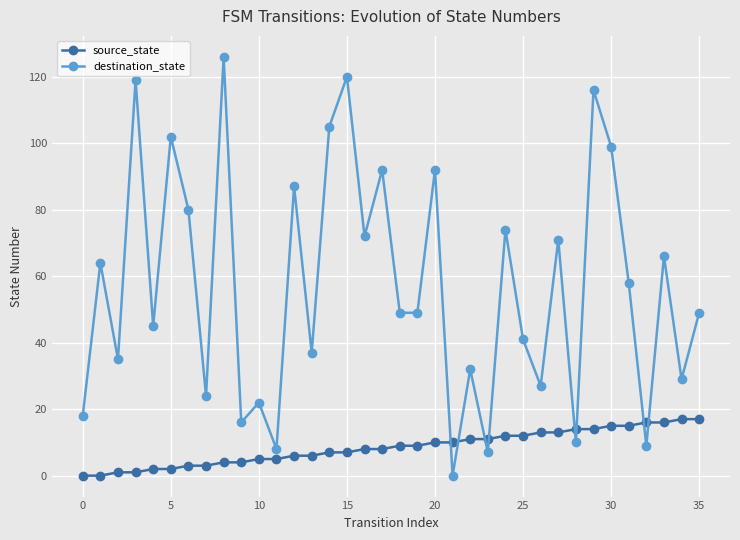

At how many categories does at least one series exceed 76?

11